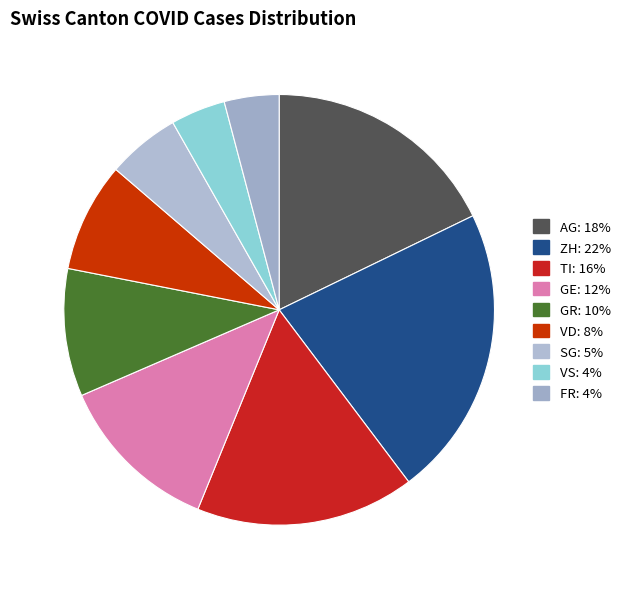

Rank the categories by value from highest to lowest.

ZH, AG, TI, GE, GR, VD, SG, VS, FR